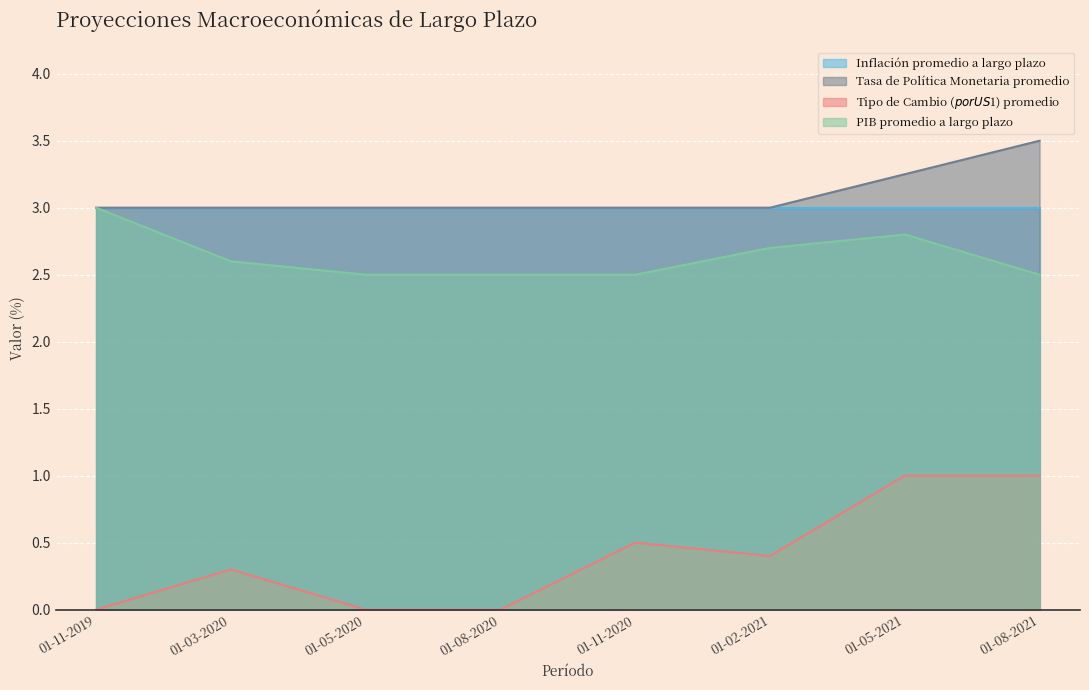

At how many categories does at least one series exceed 3?

2